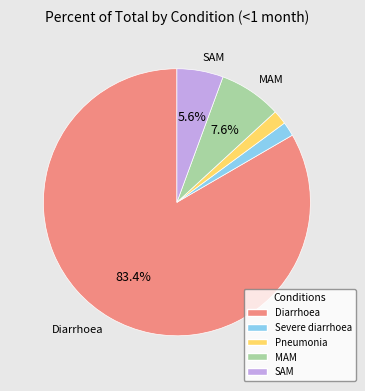

To the nearest percent, what is the combined percentage of Severe diarrhoea and MAM?

9%